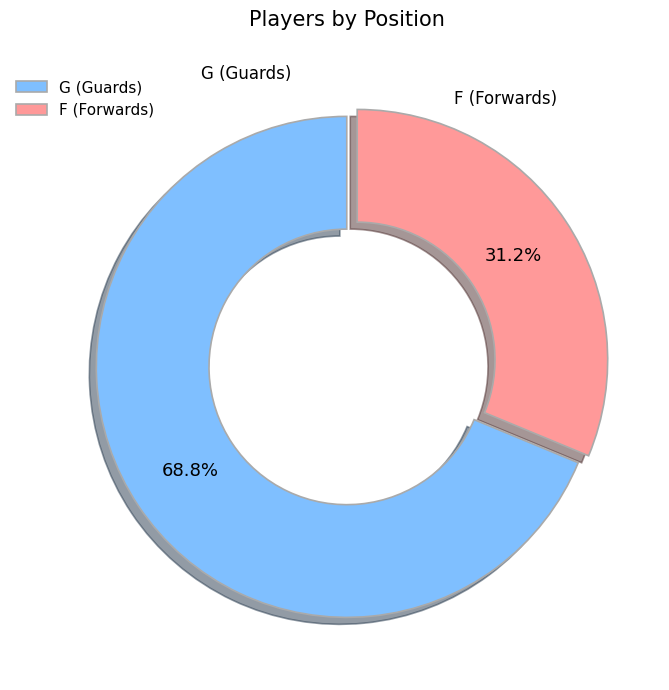

How many segments does this pie chart have?

2